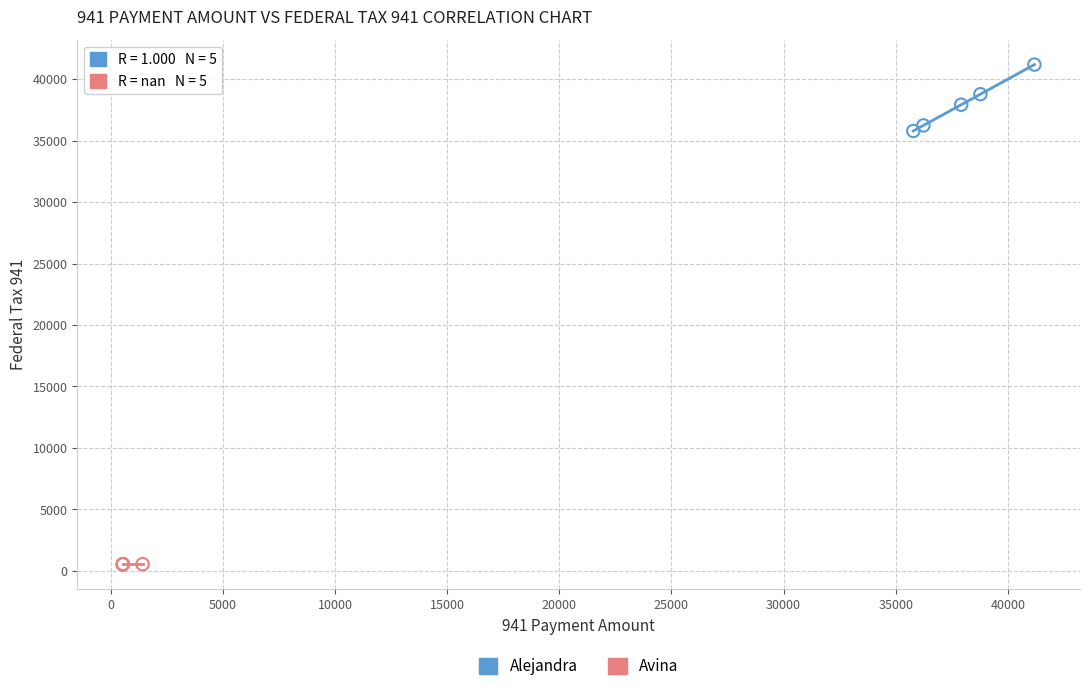

Which series reaches the minimum Y coordinate?

Avina